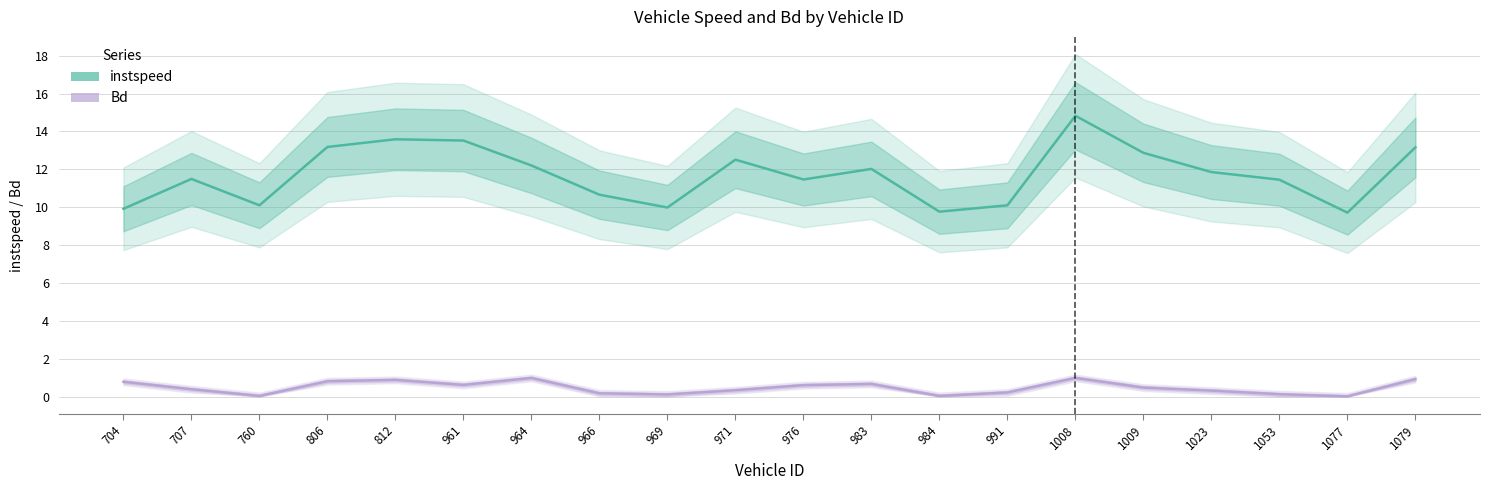

Reading left to right, extract all data points from this chart.

instspeed: 9.9	11.5	10.1	13.2	13.6	13.5	12.2	10.7	10.0	12.5	11.5	12.0	9.8	10.1	14.8	12.9	11.9	11.5	9.7	13.2
Bd: 0.8	0.4	0.0	0.8	0.9	0.6	1.0	0.2	0.1	0.3	0.6	0.7	0.0	0.2	1.0	0.5	0.3	0.1	0.0	0.9